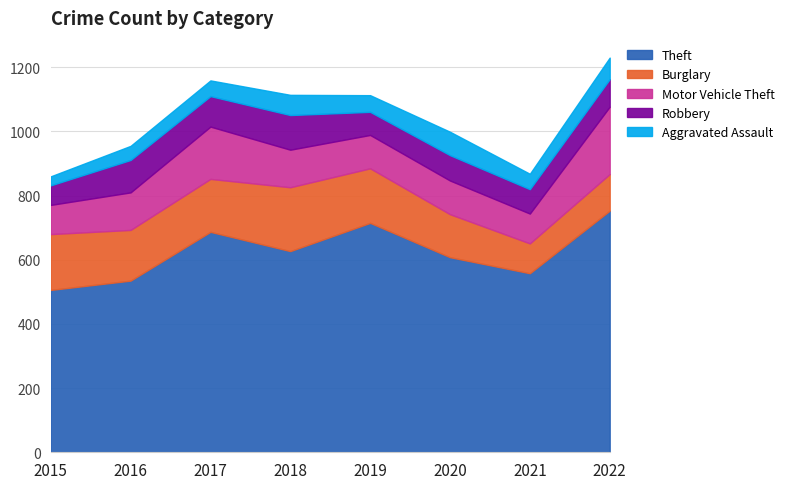

Does the chart have visible grid lines?

Yes